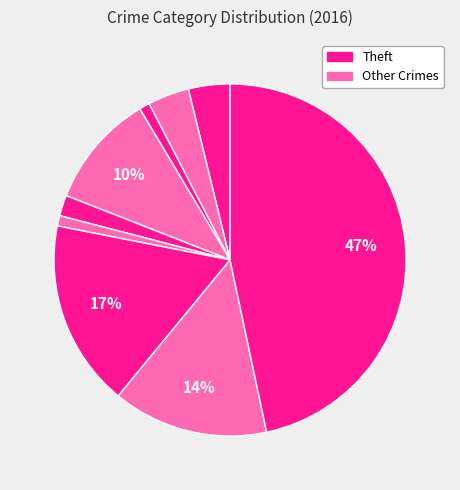

Which category has the biggest portion of the pie?

Theft